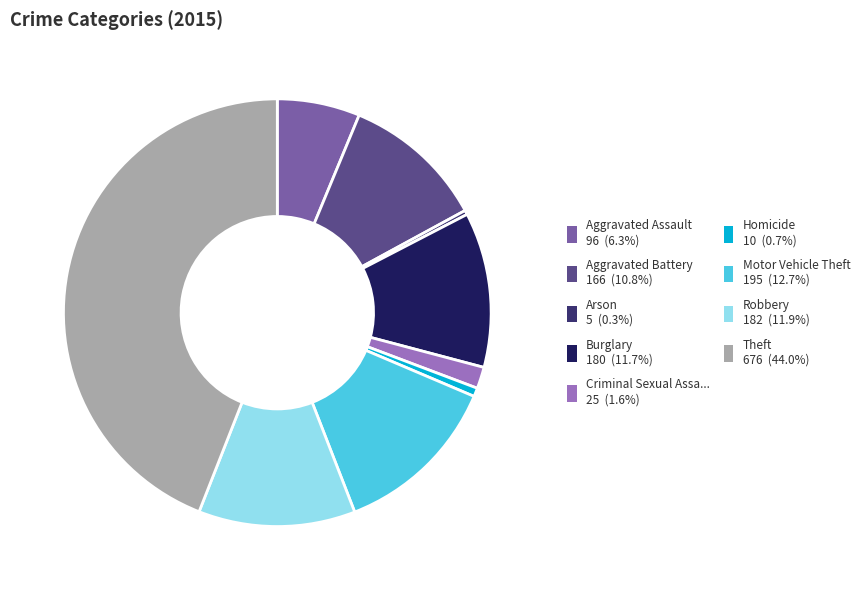

Do Aggravated Assault 96 (6.3%) and Arson 5 (0.3%) together represent more than half of the pie?

No